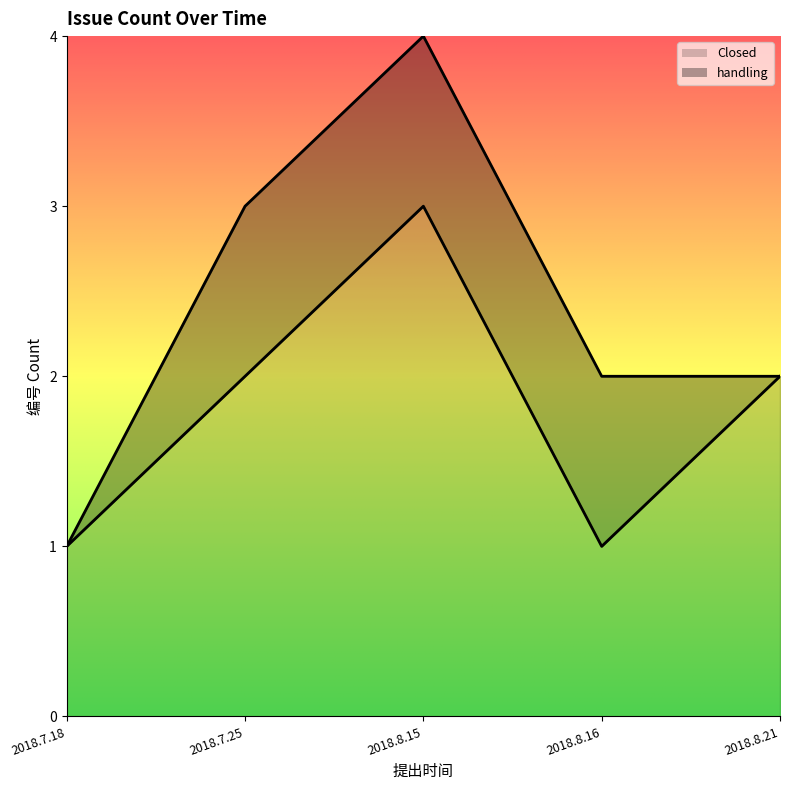

True or false: the data shows 2 at 2018.8.21.

True